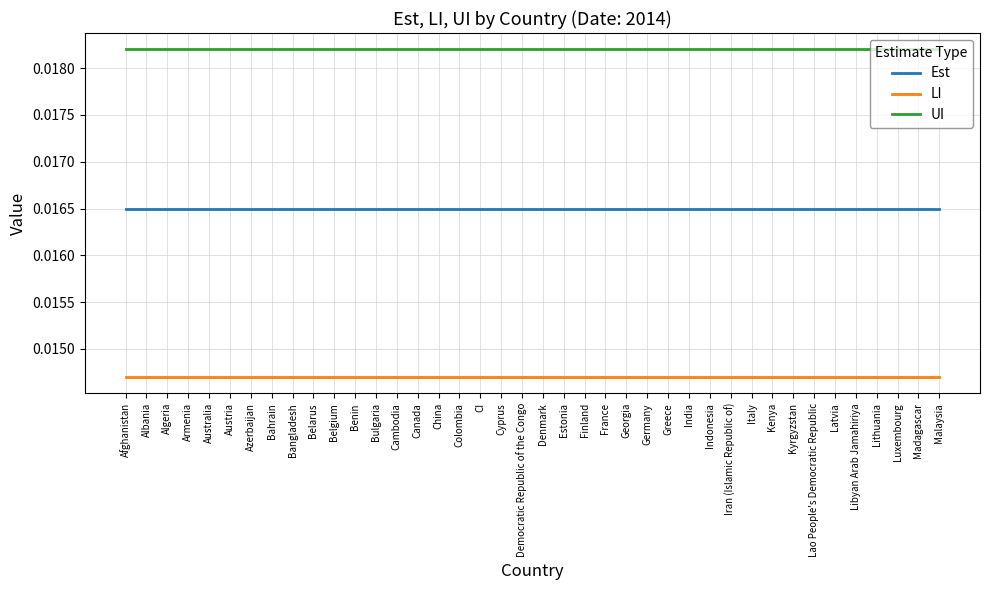

What are all the series names shown in the legend?

Est, LI, UI